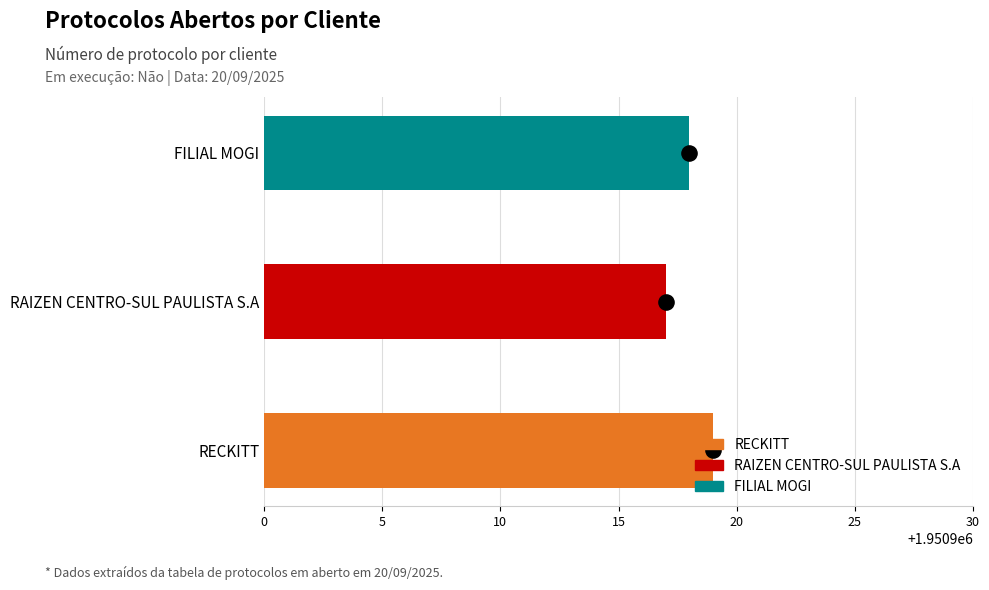

What is the ratio of the value at FILIAL MOGI to the value at RAIZEN CENTRO-SUL PAULISTA S.A?

1.0